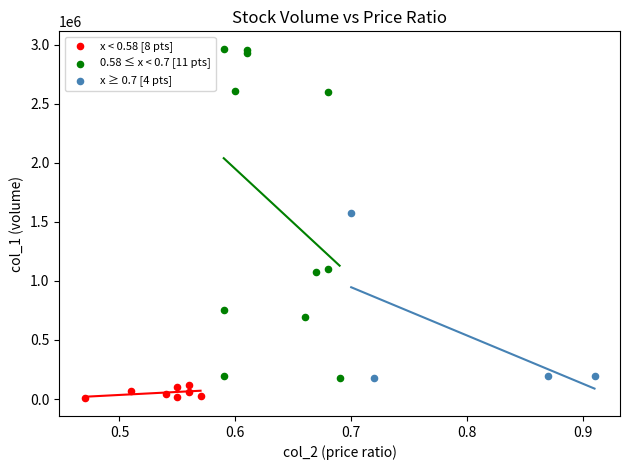

Which series reaches the minimum Y coordinate?

x < 0.58 [8 pts]